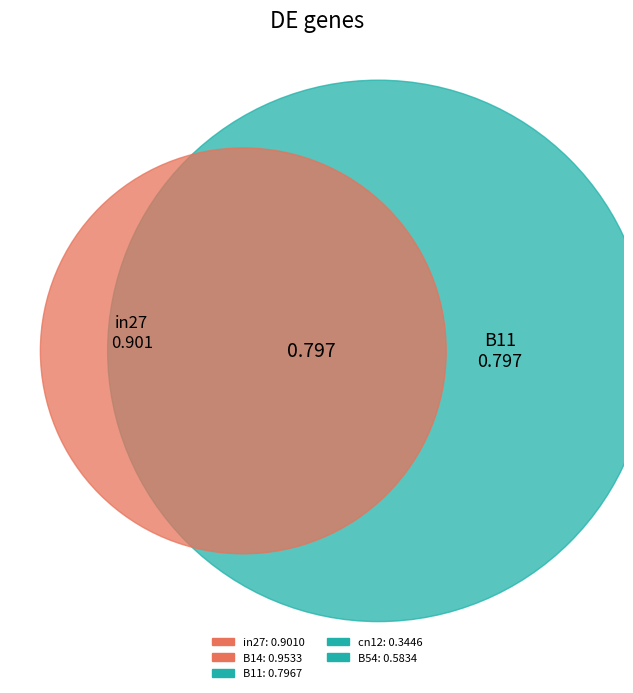

Rank the categories by value from highest to lowest.

B14, in27, B11, B54, cn12